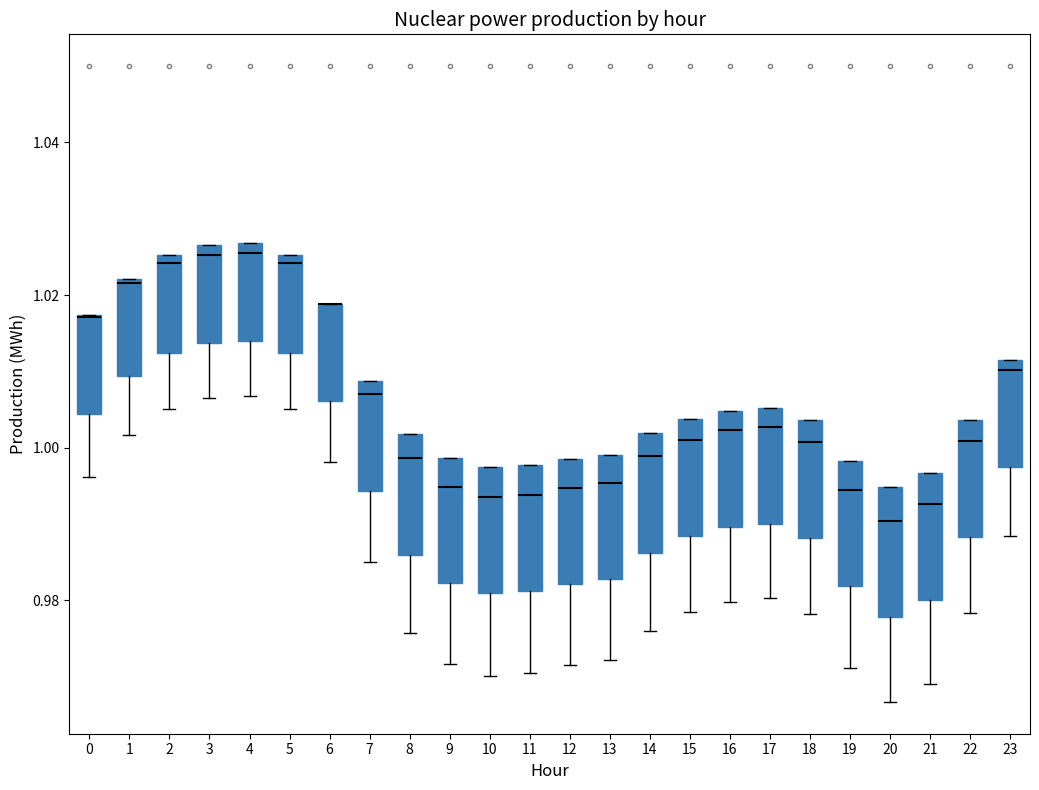

Reading left to right, read every box against the y-axis: the position of its median line, the range the box covers, and the ends of its whiskers. The values are not printed on the chart, so give them approximately, as read against the axis.

0: median 1.018 (drawn on the box's upper edge), box 1.004 to 1.018, whiskers 0.996 to 1.018
1: median 1.022, box 1.010 to 1.022, whiskers 1.002 to 1.022
2: median 1.024, box 1.012 to 1.026, whiskers 1.006 to 1.026
3: median 1.026 (just below the box's upper edge), box 1.014 to 1.026, whiskers 1.006 to 1.026
4: median 1.026 (just below the box's upper edge), box 1.014 to 1.026, whiskers 1.006 to 1.026
5: median 1.024, box 1.012 to 1.026, whiskers 1.006 to 1.026
6: median 1.018 (drawn on the box's upper edge), box 1.006 to 1.018, whiskers 0.998 to 1.018
7: median 1.006, box 0.994 to 1.008, whiskers 0.984 to 1.008
8: median 0.998, box 0.986 to 1.002, whiskers 0.976 to 1.002
9: median 0.994, box 0.982 to 0.998, whiskers 0.972 to 0.998
10: median 0.994, box 0.980 to 0.998, whiskers 0.970 to 0.998
11: median 0.994, box 0.982 to 0.998, whiskers 0.970 to 0.998
12: median 0.994, box 0.982 to 0.998, whiskers 0.972 to 0.998
13: median 0.996, box 0.982 to 1.000, whiskers 0.972 to 1.000
14: median 0.998, box 0.986 to 1.002, whiskers 0.976 to 1.002
15: median 1.002, box 0.988 to 1.004, whiskers 0.978 to 1.004
16: median 1.002, box 0.990 to 1.004, whiskers 0.980 to 1.004
17: median 1.002, box 0.990 to 1.006, whiskers 0.980 to 1.006
18: median 1.000, box 0.988 to 1.004, whiskers 0.978 to 1.004
19: median 0.994, box 0.982 to 0.998, whiskers 0.972 to 0.998
20: median 0.990, box 0.978 to 0.994, whiskers 0.966 to 0.994
21: median 0.992, box 0.980 to 0.996, whiskers 0.970 to 0.996
22: median 1.000, box 0.988 to 1.004, whiskers 0.978 to 1.004
23: median 1.010, box 0.998 to 1.012, whiskers 0.988 to 1.012